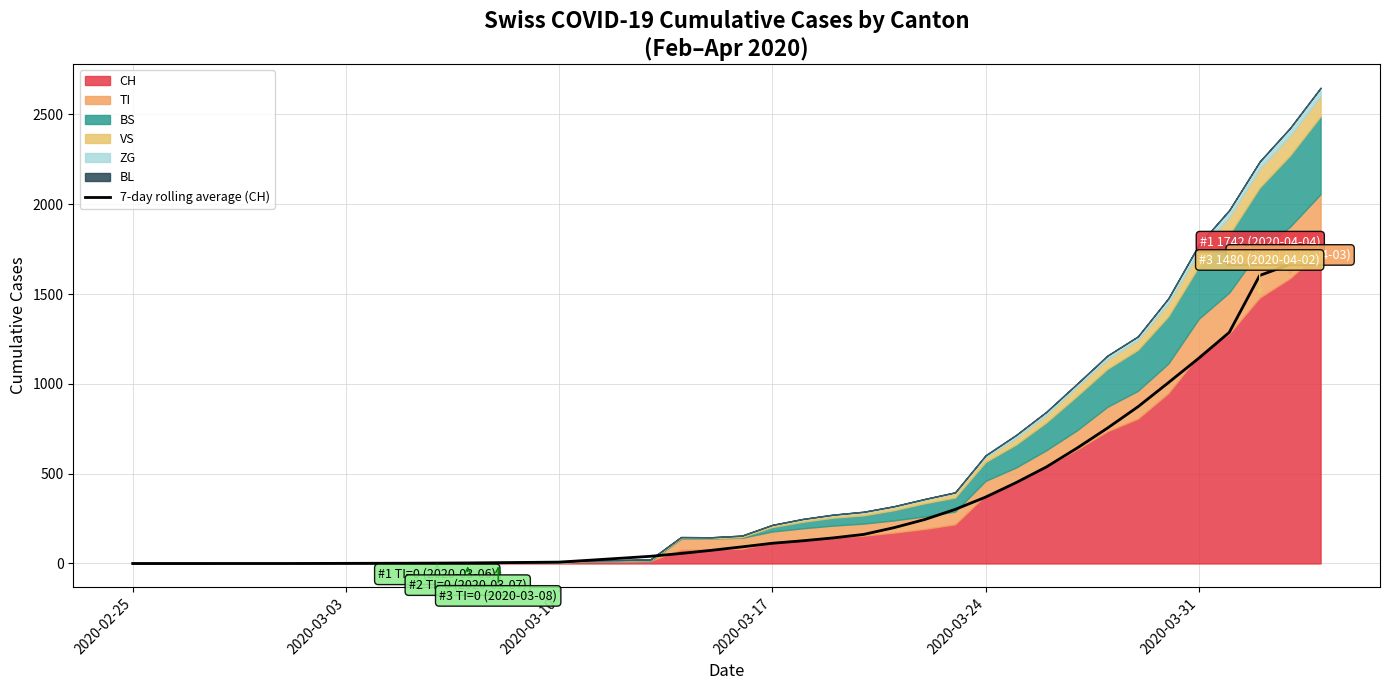

True or false: there are more than 0 points higher than both neighbors.

False